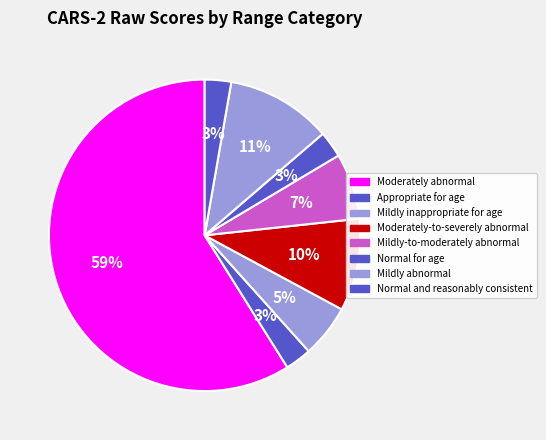

How many slices are in this pie chart?

8